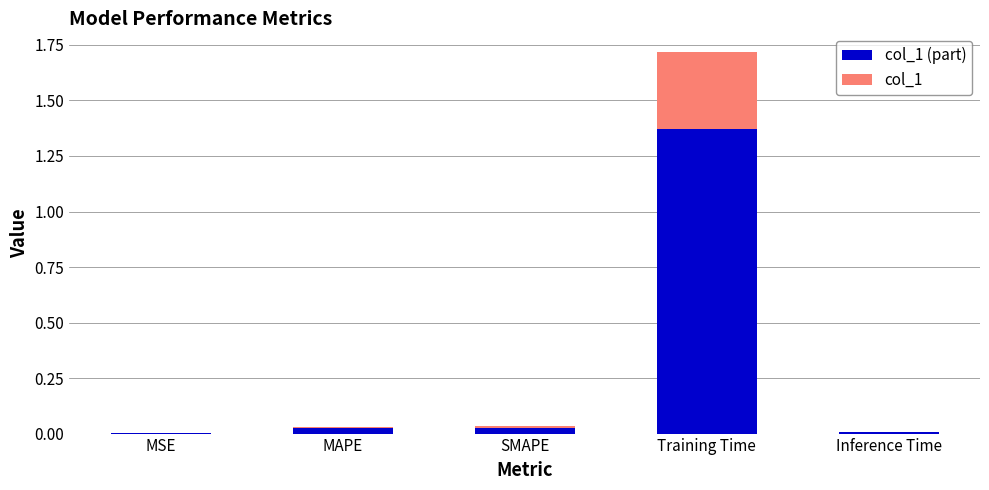

At which category is the sum across all series the highest?

Training Time